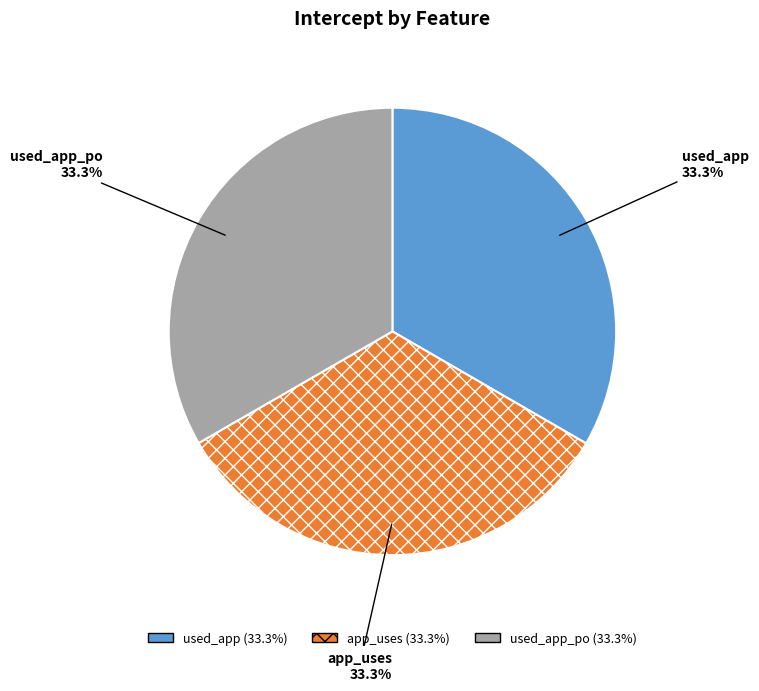

Do used_app_po and used_app together represent more than half of the pie?

Yes